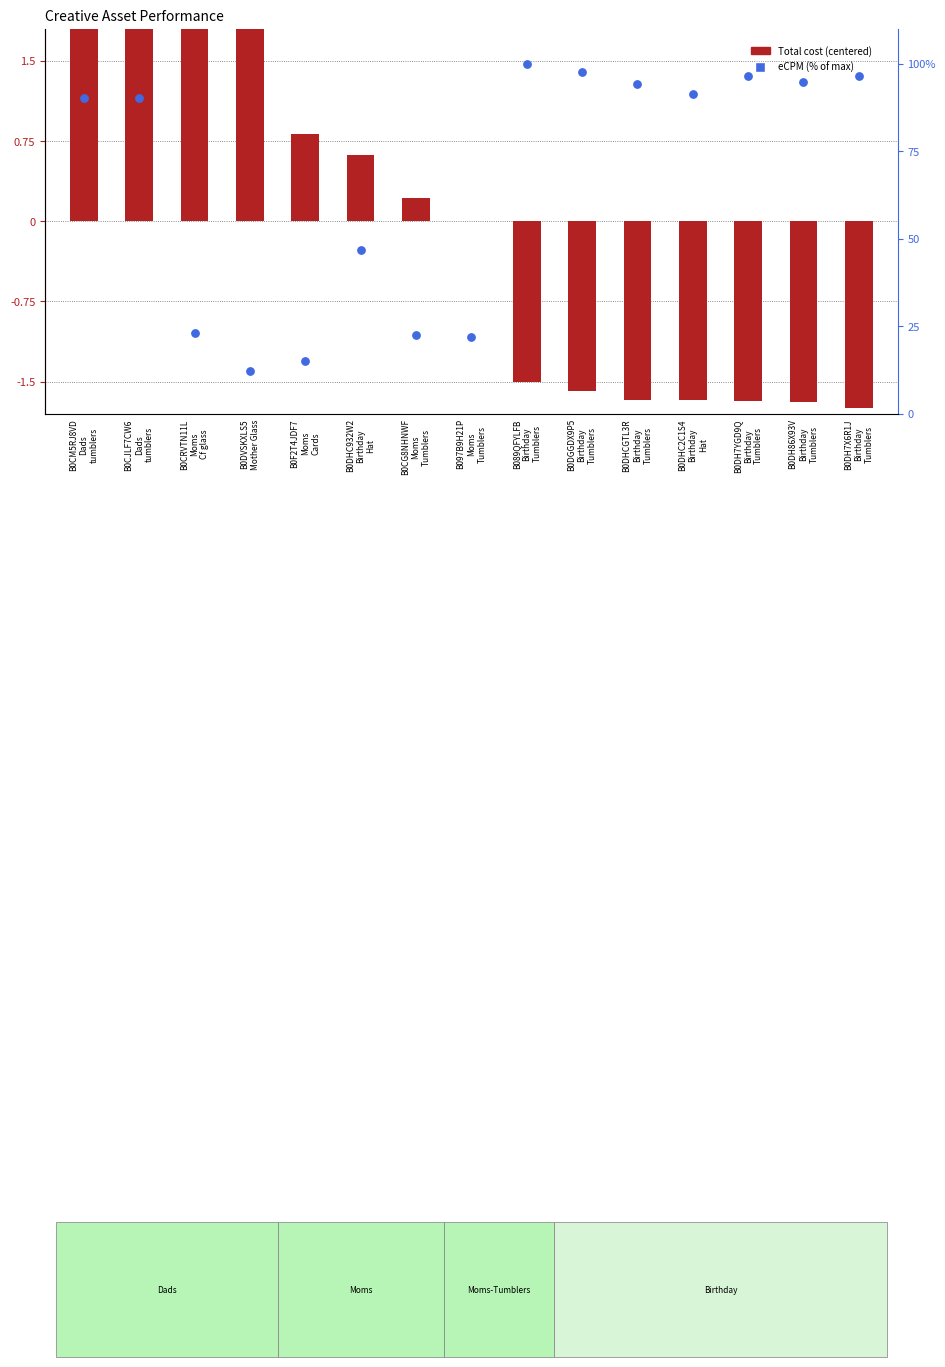

Which series reaches the minimum Y coordinate?

Total cost (centered)